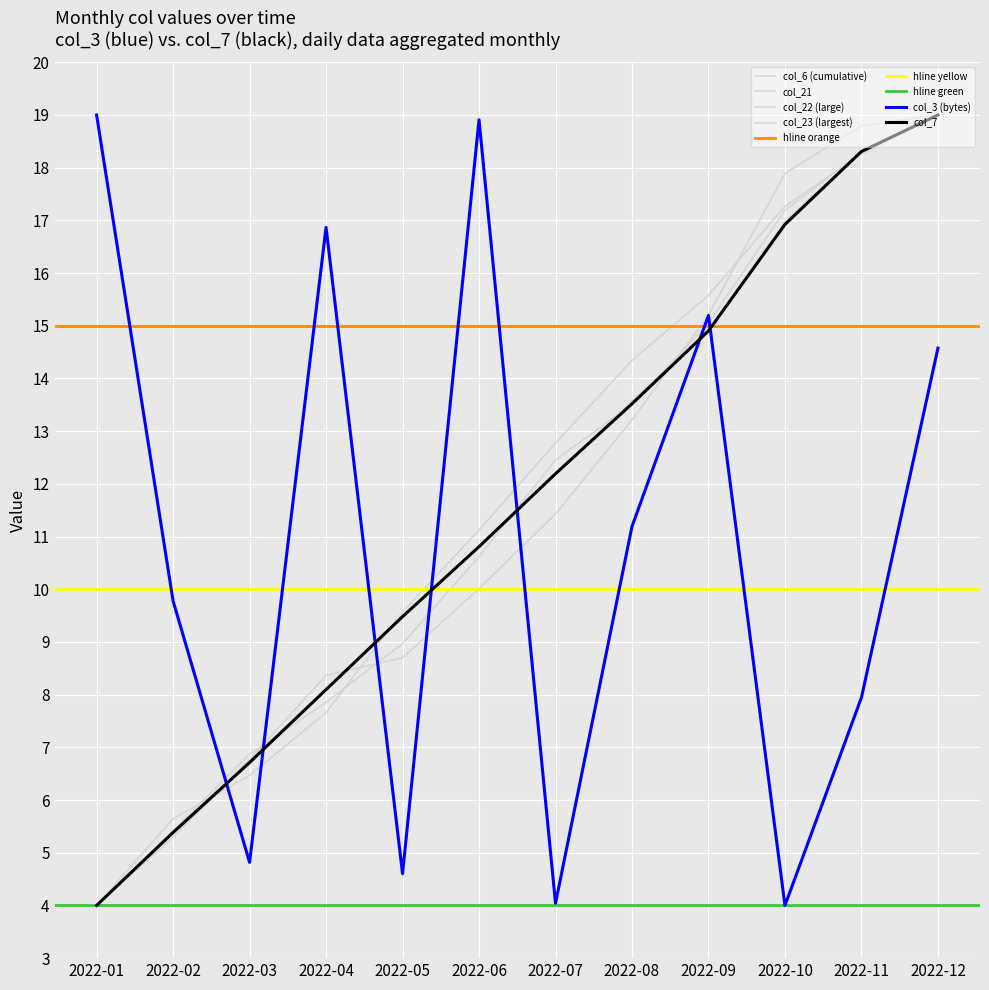

Is it true that col_6 (cumulative) equals 13.5 at 2022-08?

True